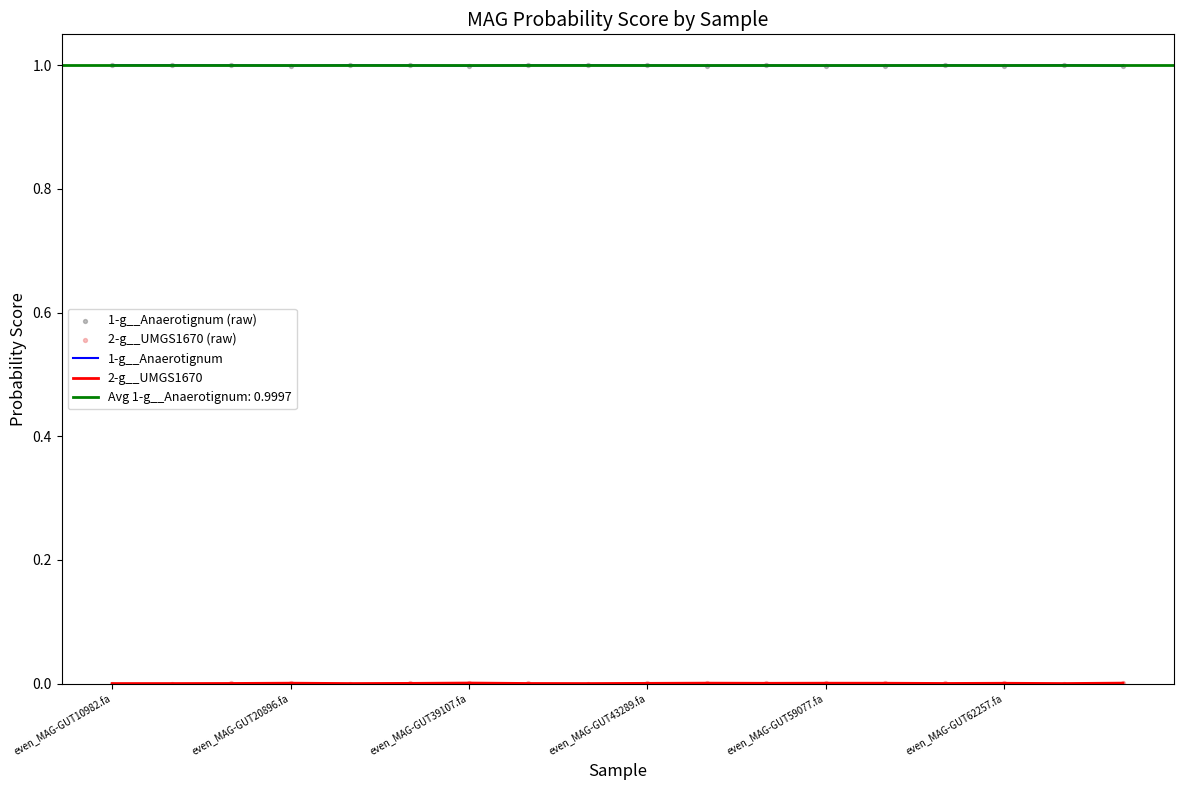

At which category is the sum across all series the highest?

even_MAG-GUT10982.fa